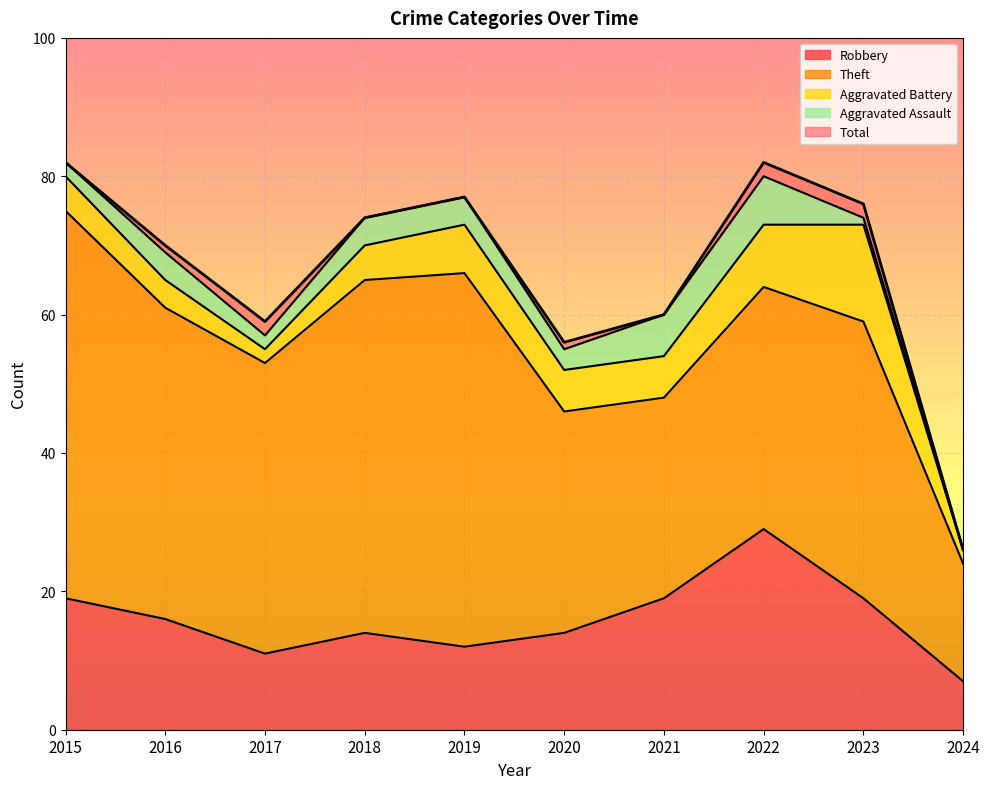

What value does the Theft series have at 2020, to the nearest 5?

30